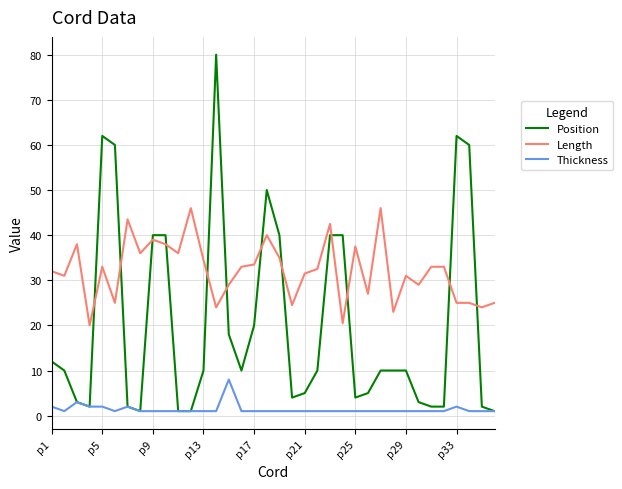

Rank the series by their average value, from highest to lowest.

Length, Position, Thickness